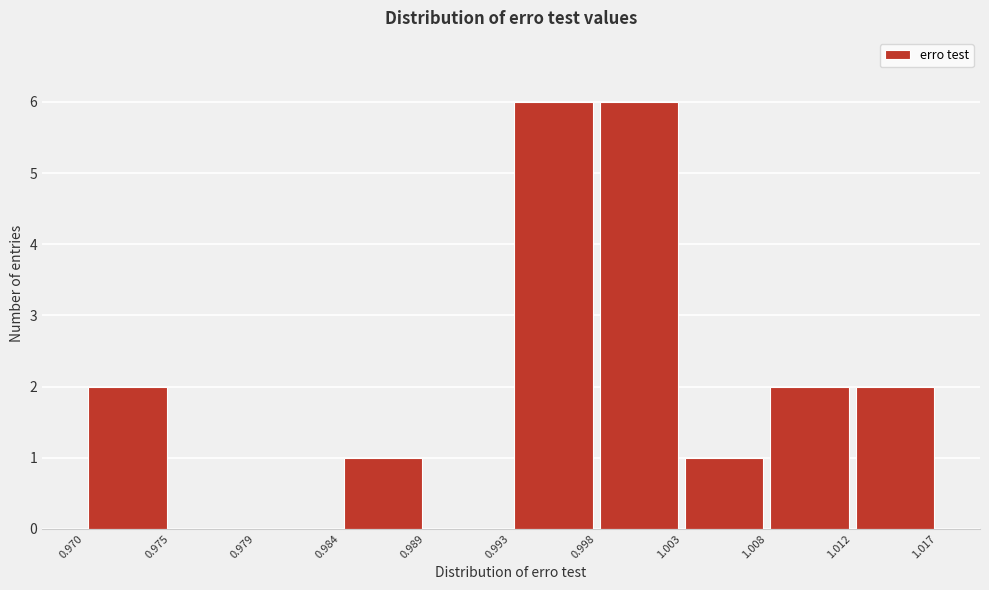

What is the height of the bar covering 0.993 to 0.998 on the x-axis? The values are not printed on the chart, so give them approximately, as read against the axis.

6